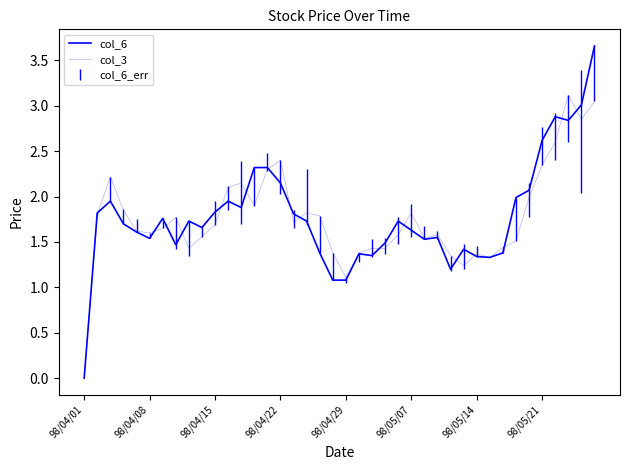

How many interior local valleys does the col_3 series have?

9